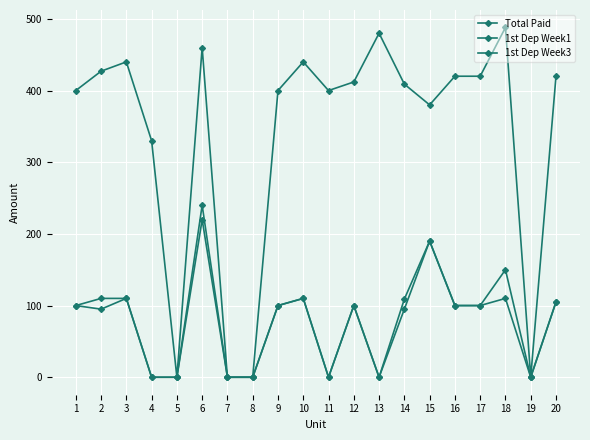

How many values in the Total Paid series are below 412?

10